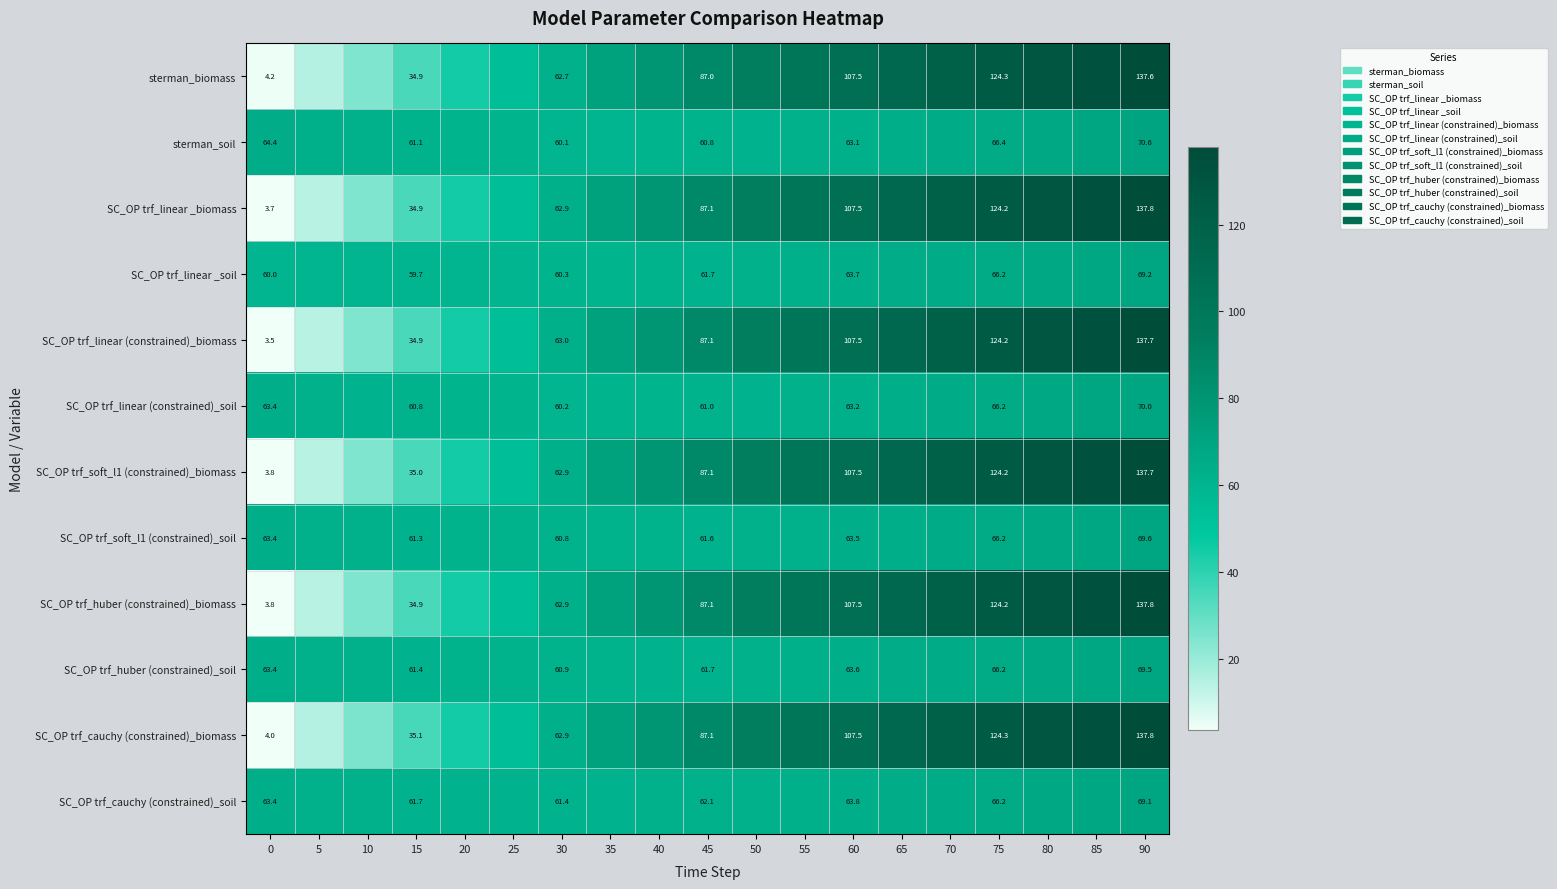

Between 30 and 60, which series saw the biggest shift?

sterman_biomass